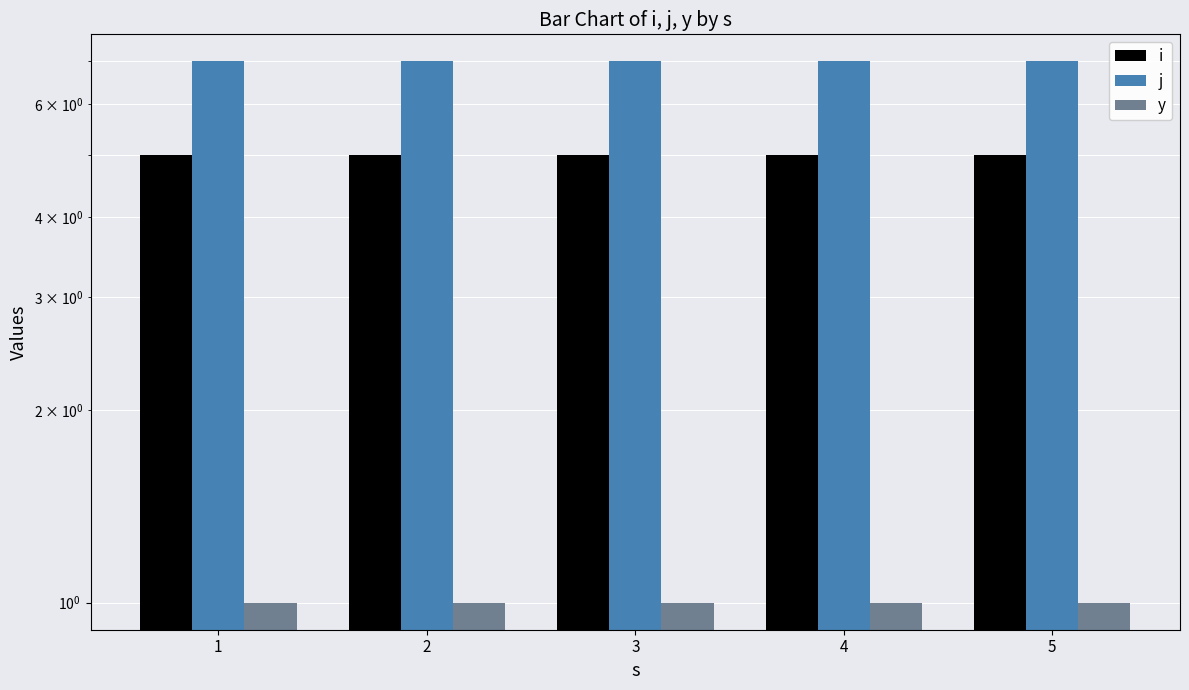

The value of j at 3 is 13. True or false?

False